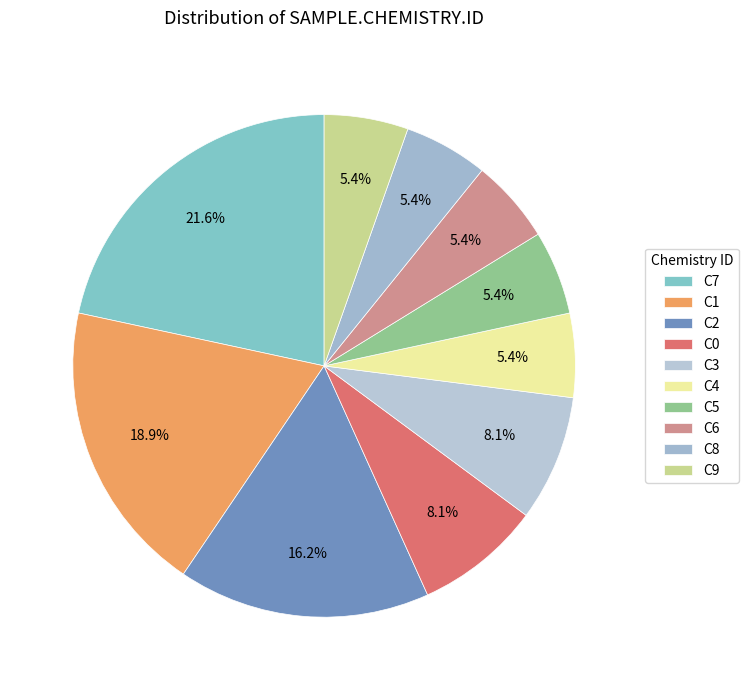

How many segments does this pie chart have?

10